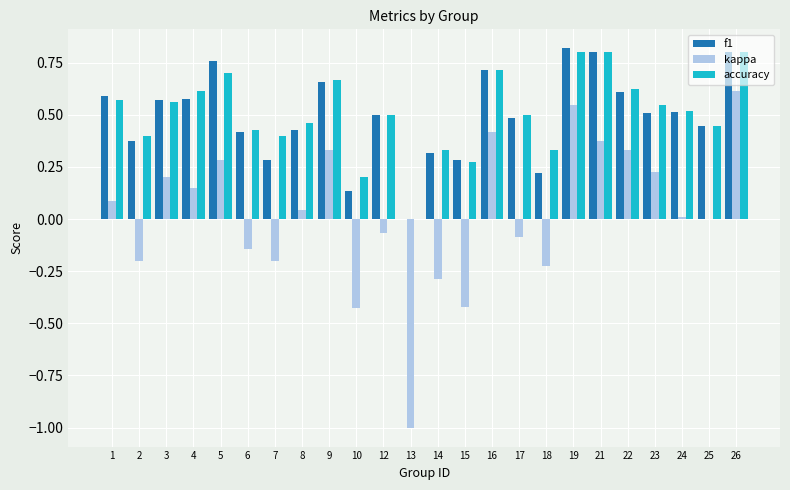

Is the value of accuracy at 1 greater than the value of kappa at 17?

Yes